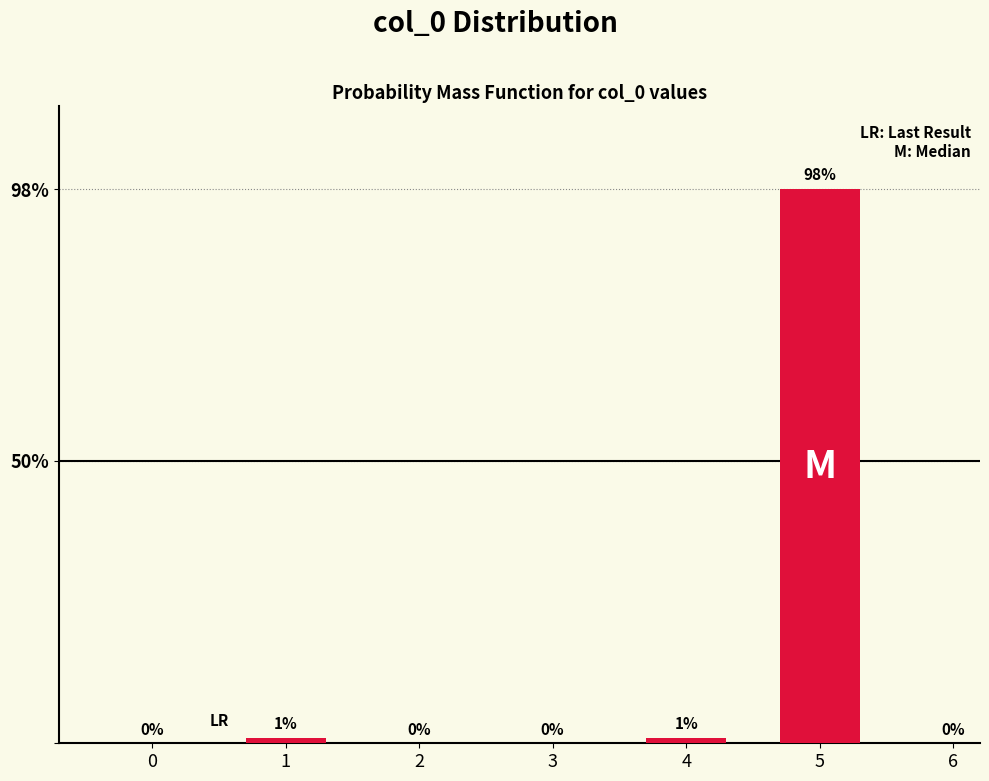

Are the bars horizontal?

No